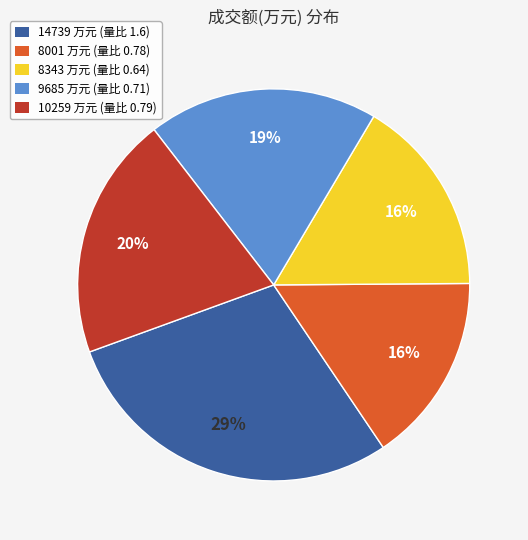

What is the smallest slice in the pie chart?

8001